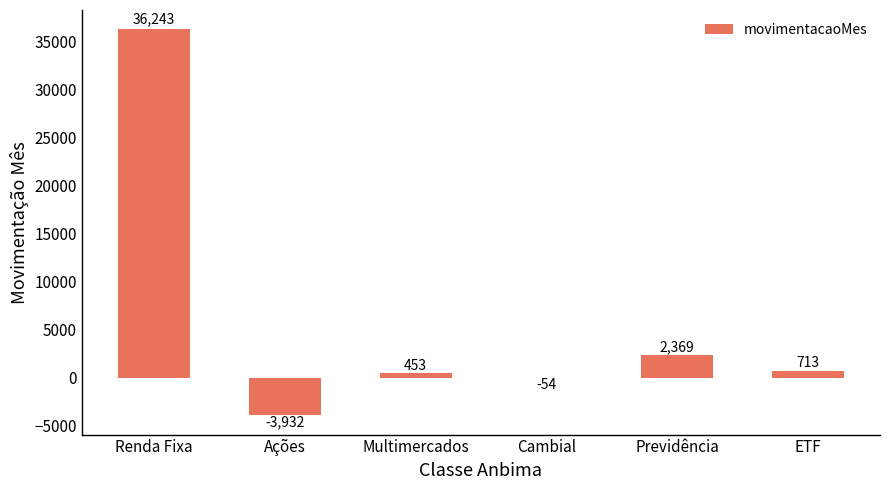

Which category has the highest value across all series?

Renda Fixa